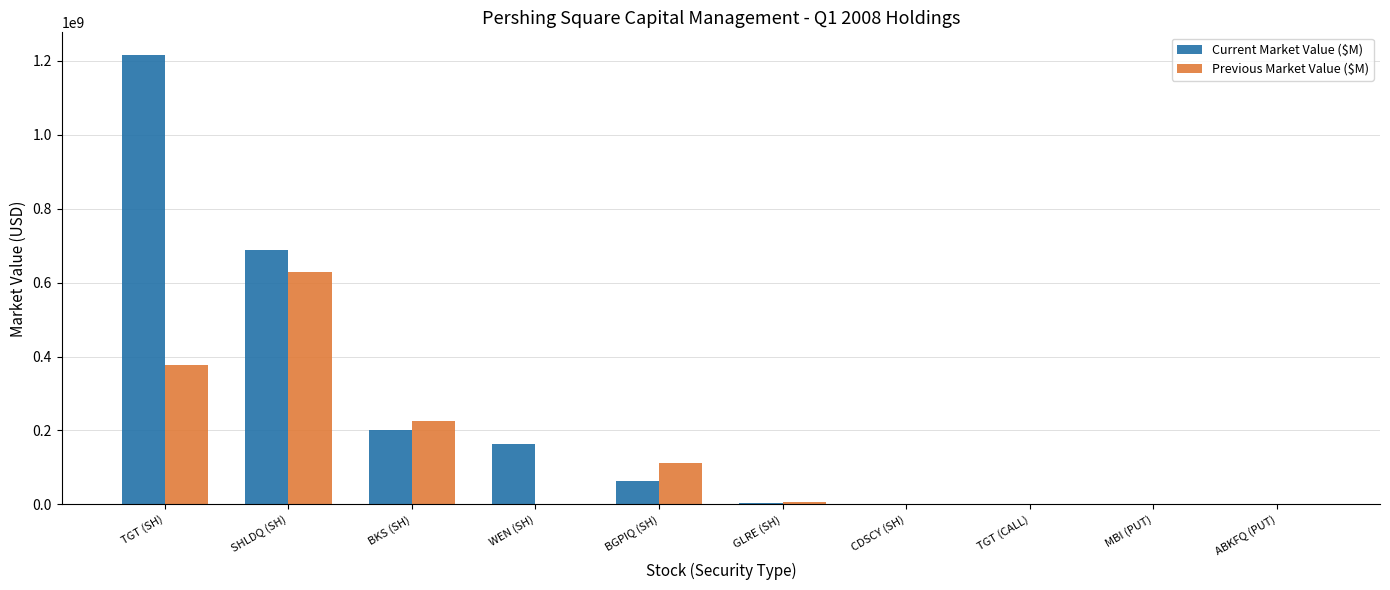

Count the number of categories in the chart.

10